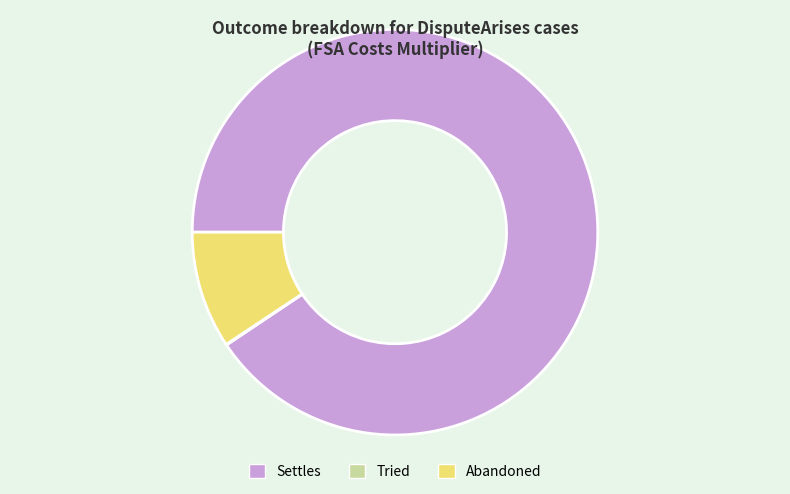

Which slice is the largest?

Settles